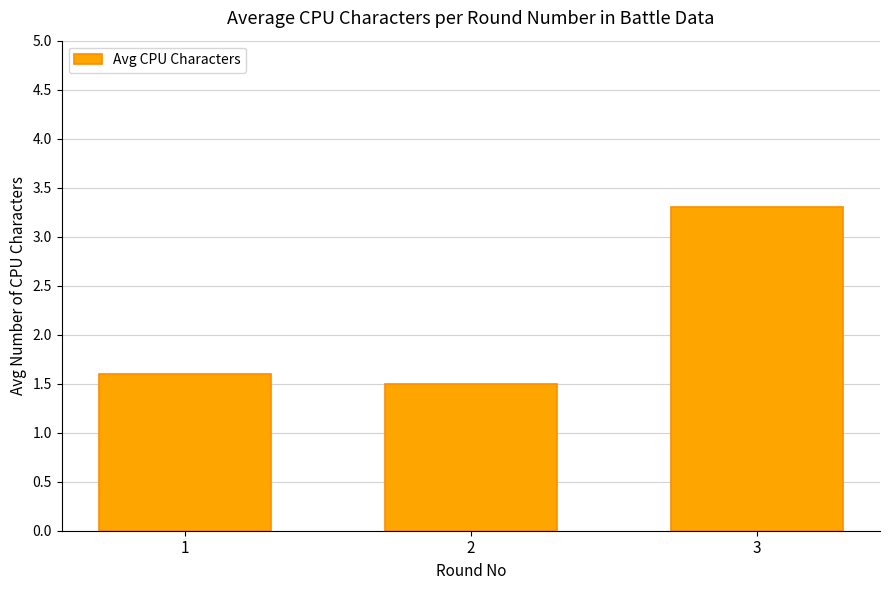

What is the sum of all values?

6.4